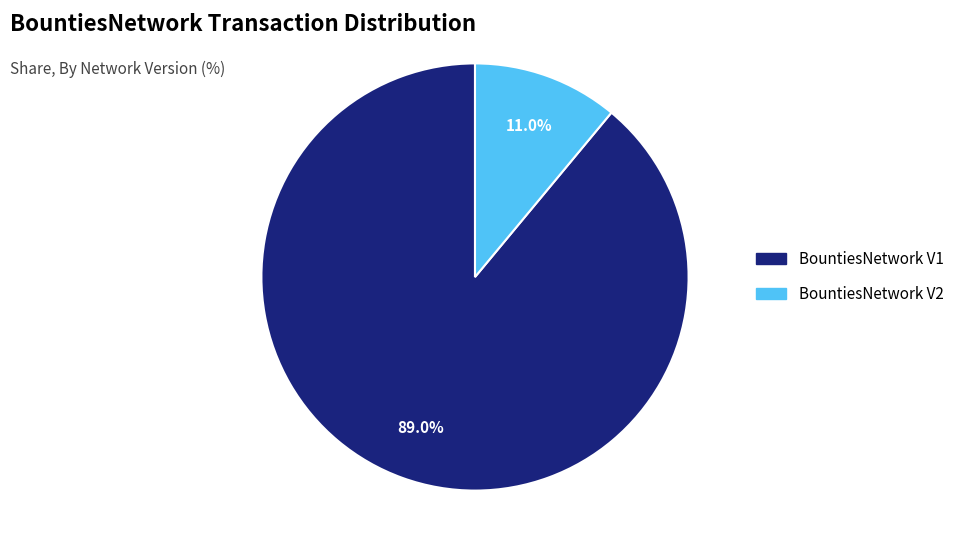

How much of the chart is everything except BountiesNetwork V2?

89.0%